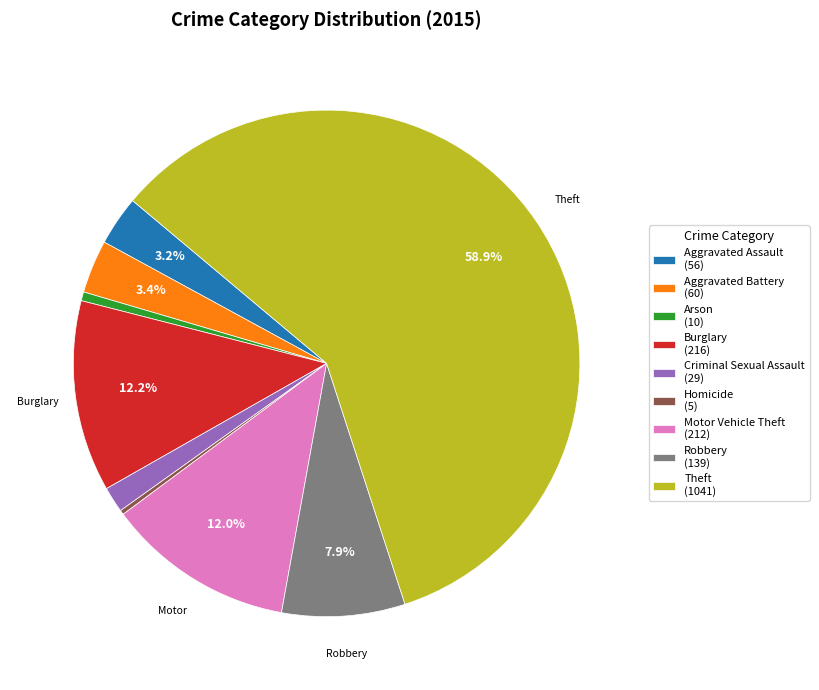

To the nearest percent, what is the difference between the largest and smallest slice percentages?

59%